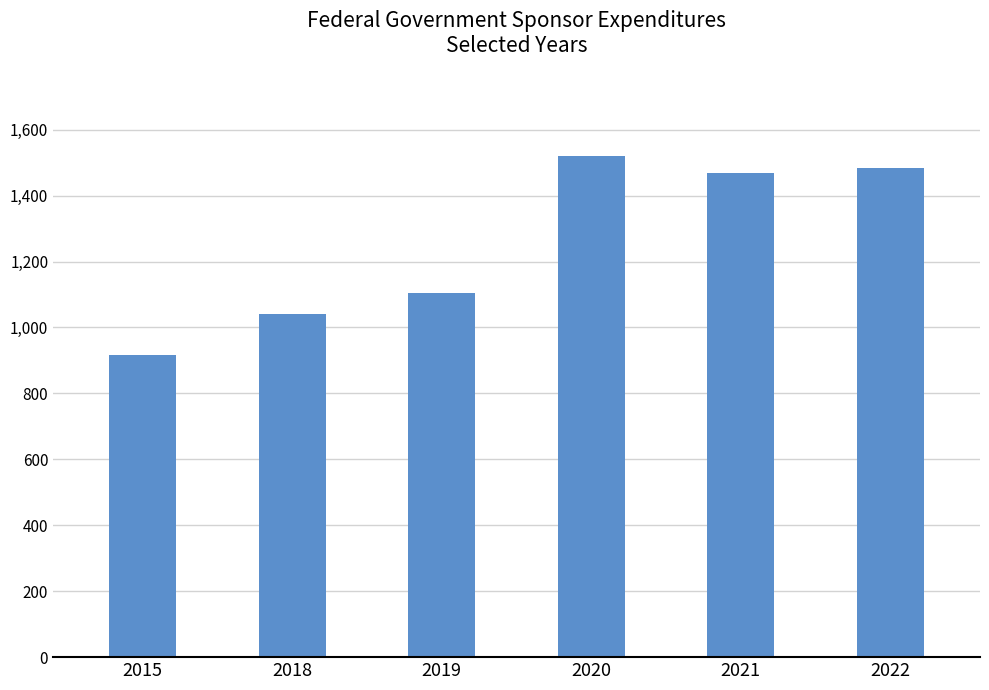

Reading left to right, transcribe all the data shown in this chart.

2015=915.8	2018=1041.7	2019=1104.5	2020=1519.9	2021=1468.3	2022=1483.5